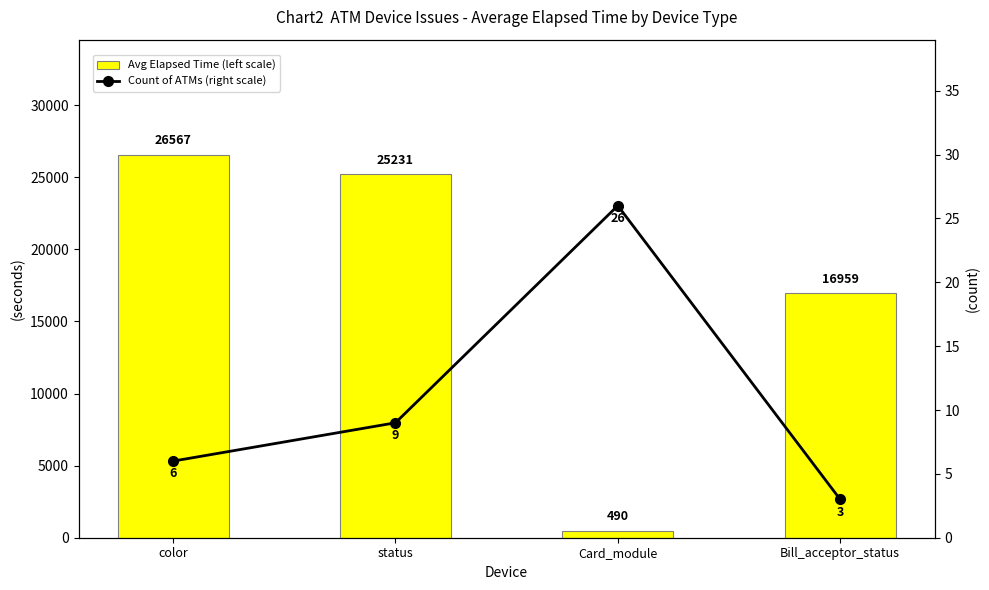

What are all the series names shown in the legend?

Avg Elapsed Time (left scale), Count of ATMs (right scale)